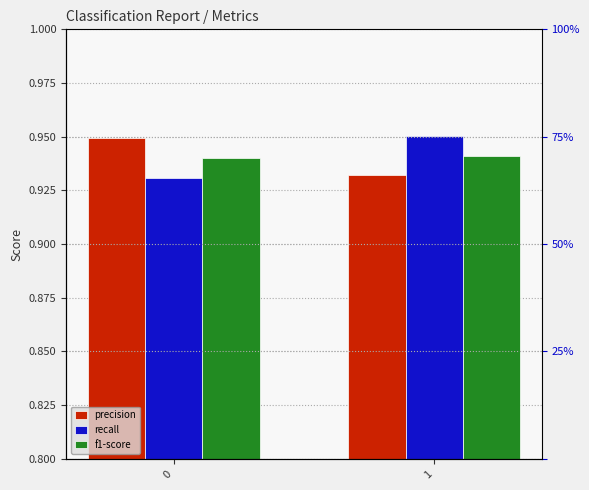

What is the minimum value for f1-score?

0.9